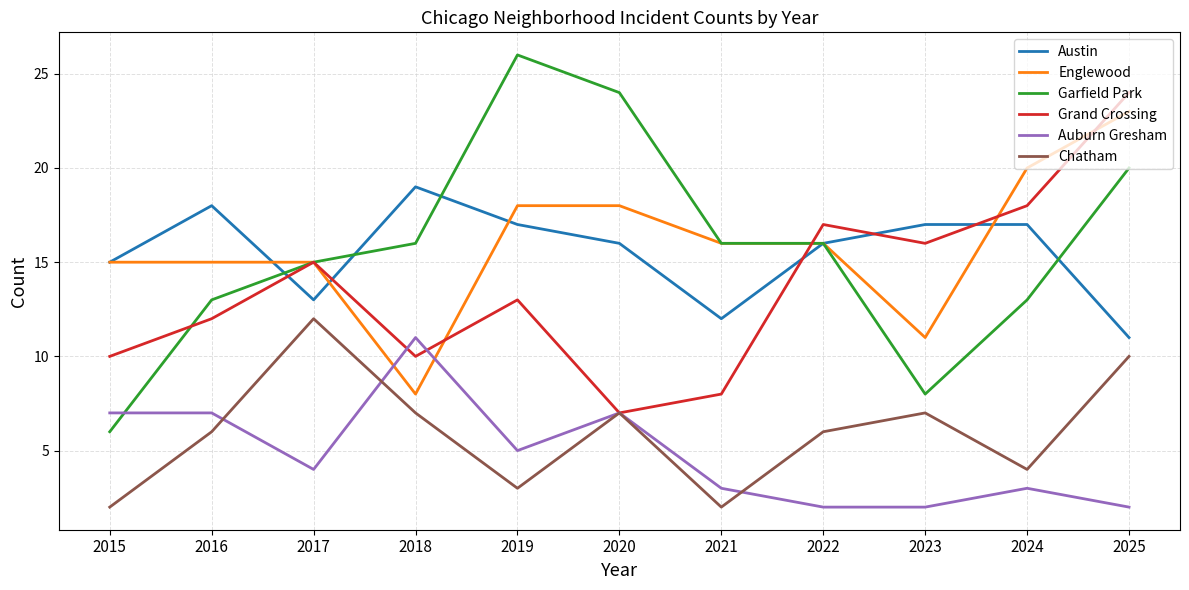

What is the total value across all series at 2015?

55